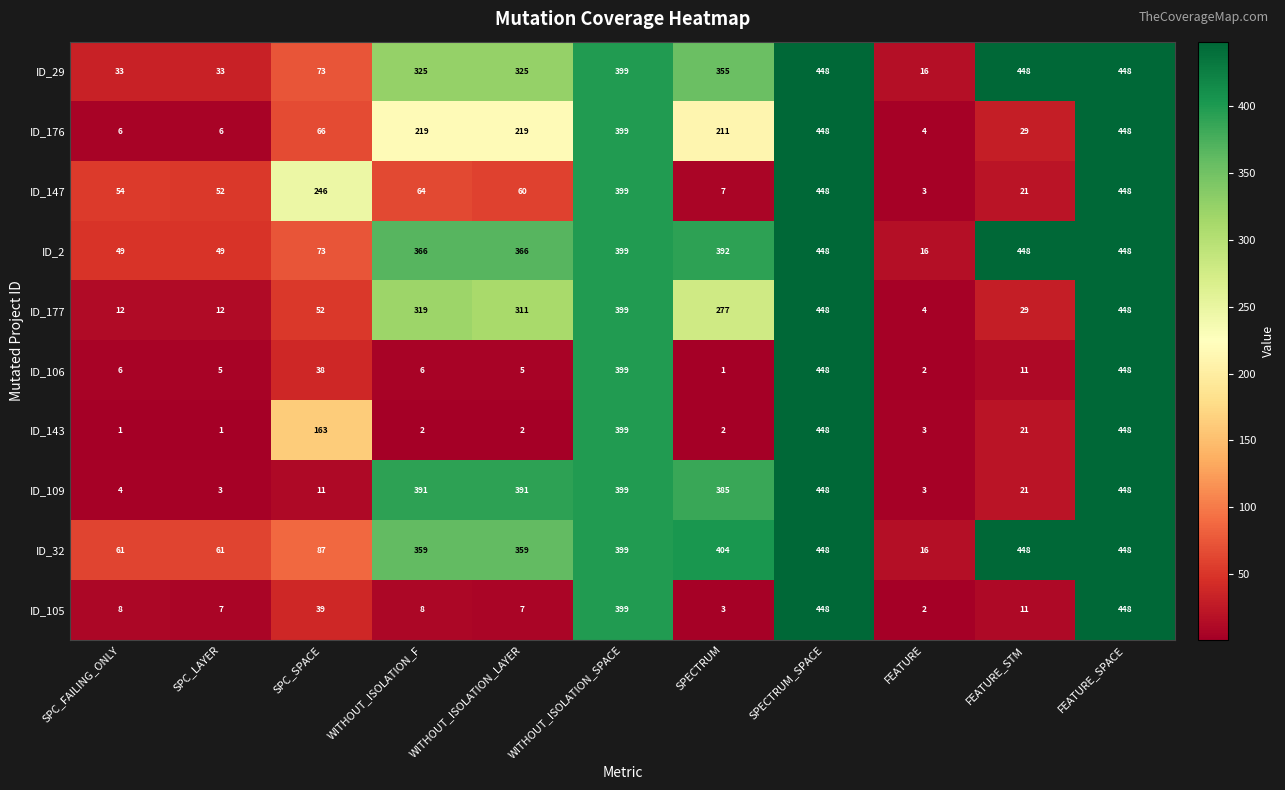

At which label is ID_109 closest to 225?

SPECTRUM